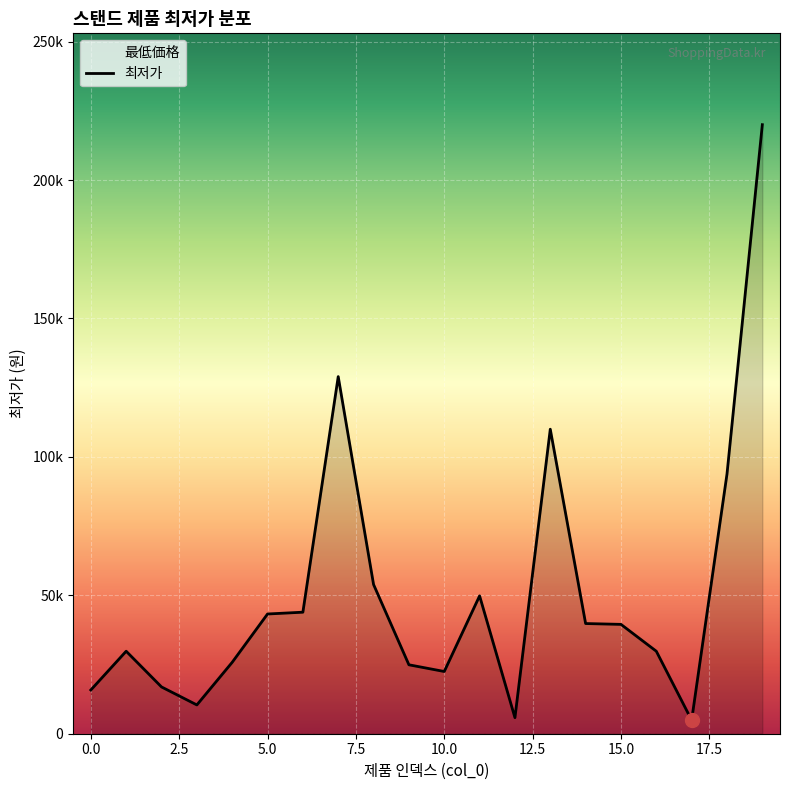

What is the change in value from 0 to 1?

+14000